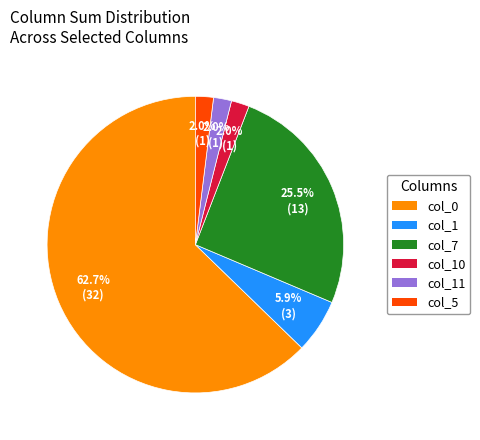

Which slice represents more than half of the pie?

col_0